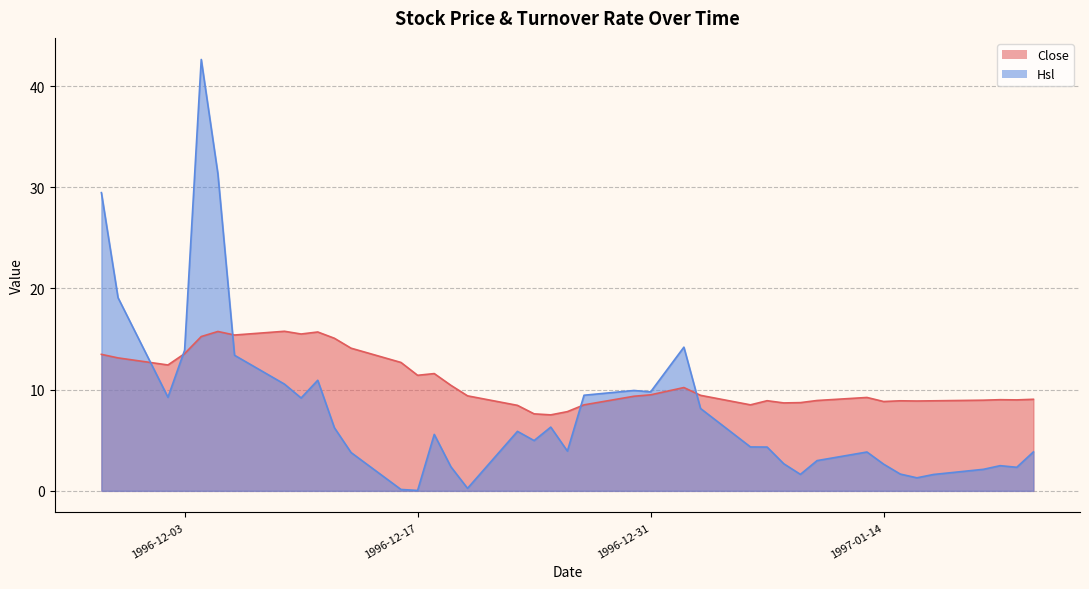

At which category is the sum across all series the highest?

1996-12-04